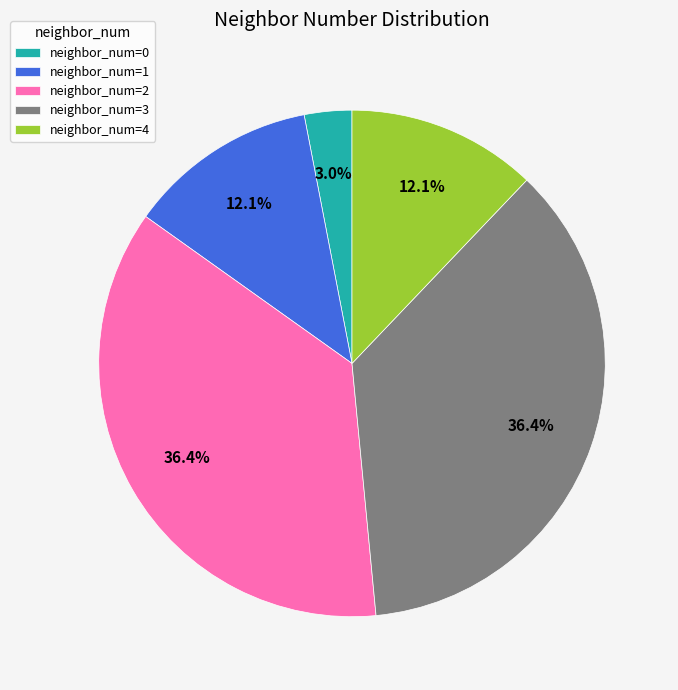

Count the number of slices in the pie.

5